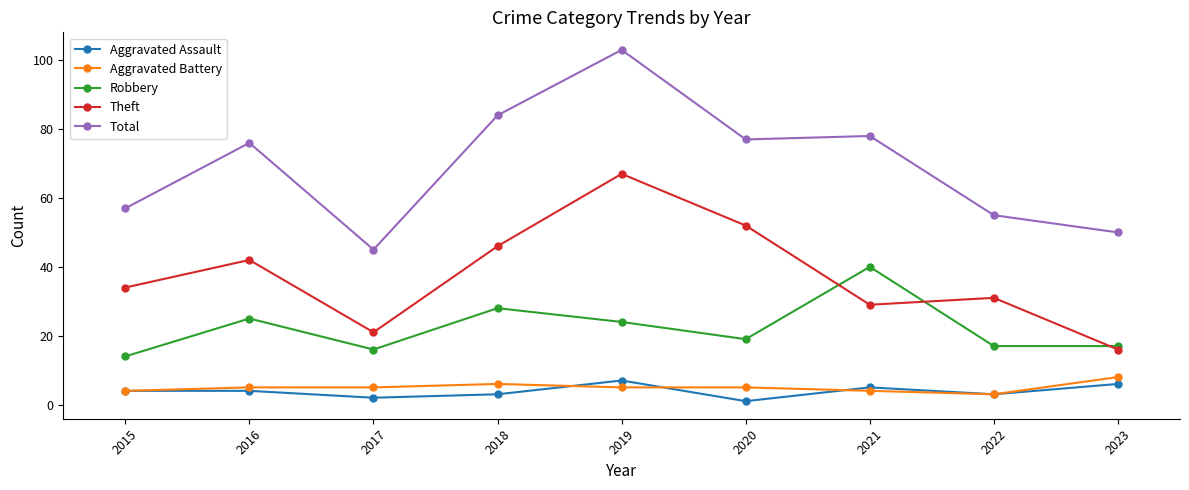

Reading left to right, extract all data points from this chart.

Aggravated Assault: 2015=4	2016=4	2017=2	2018=3	2019=7	2020=1	2021=5	2022=3	2023=6
Aggravated Battery: 2015=4	2016=5	2017=5	2018=6	2019=5	2020=5	2021=4	2022=3	2023=8
Robbery: 2015=14	2016=25	2017=16	2018=28	2019=24	2020=19	2021=40	2022=17	2023=17
Theft: 2015=34	2016=42	2017=21	2018=46	2019=67	2020=52	2021=29	2022=31	2023=16
Total: 2015=57	2016=76	2017=45	2018=84	2019=103	2020=77	2021=78	2022=55	2023=50